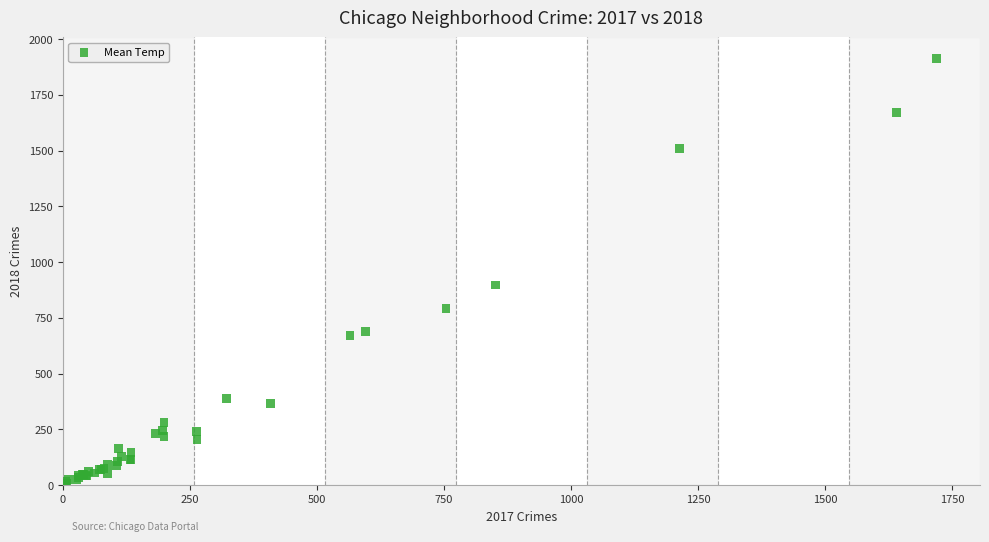

What Y value in the scatter plot is closest to 960?

898